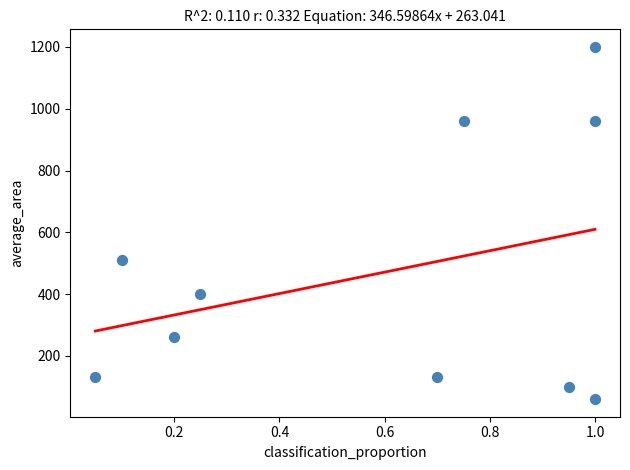

What is the range of Y values (max minus min)?

1140